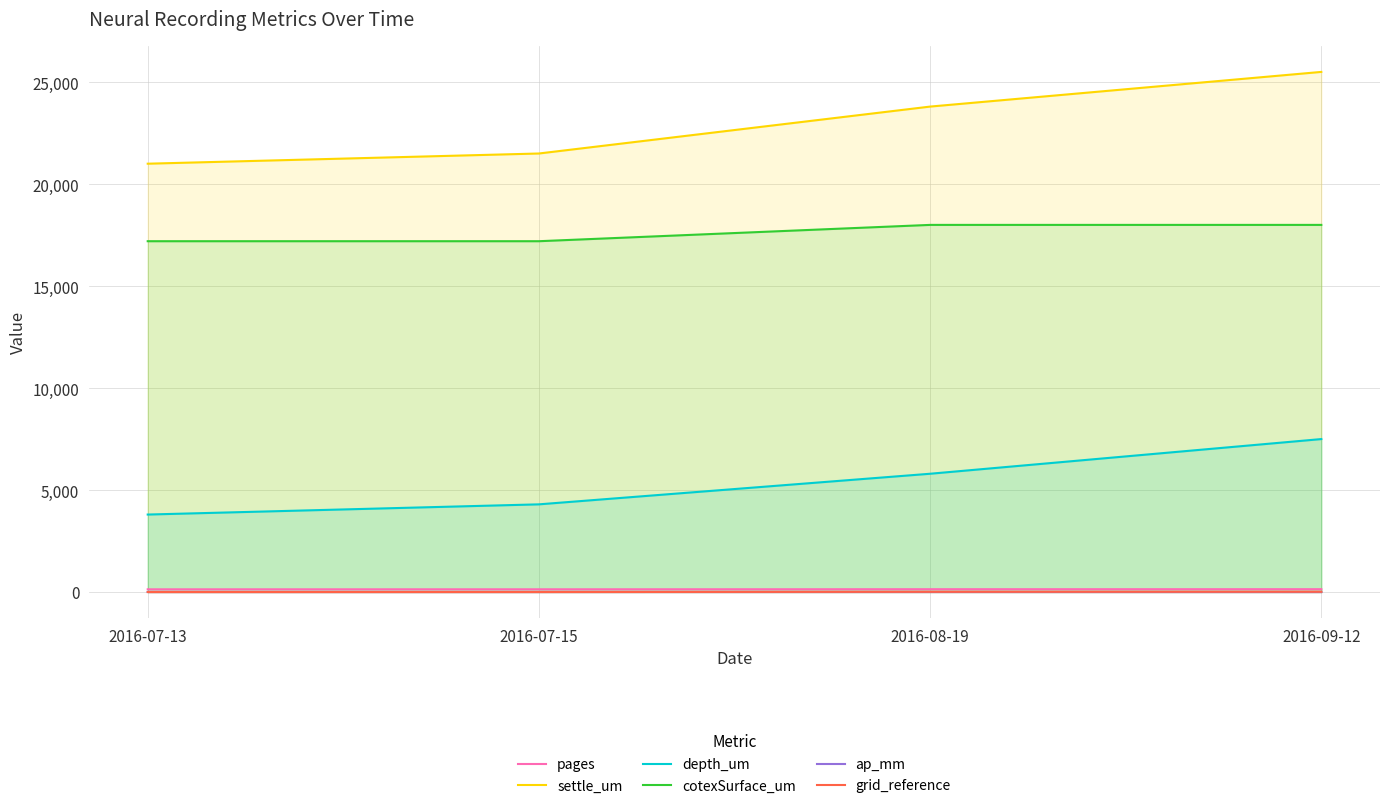

What is the total value across all series at 2016-09-12?

51156